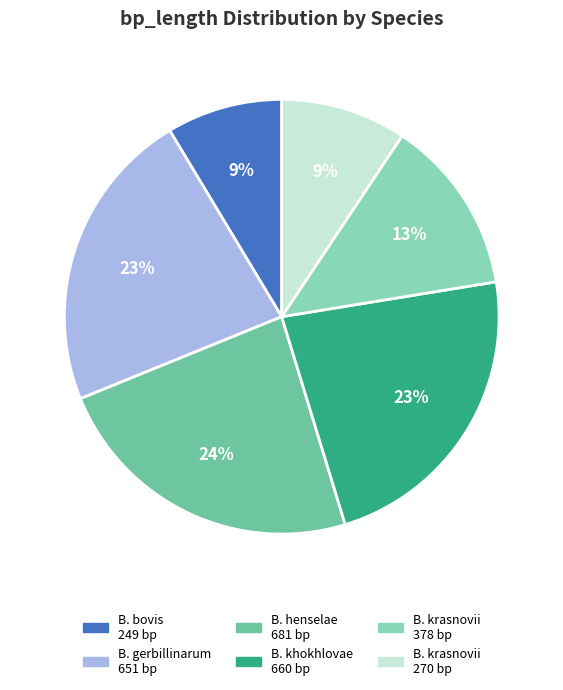

What is the largest slice in the pie chart?

B. henselae 681 bp